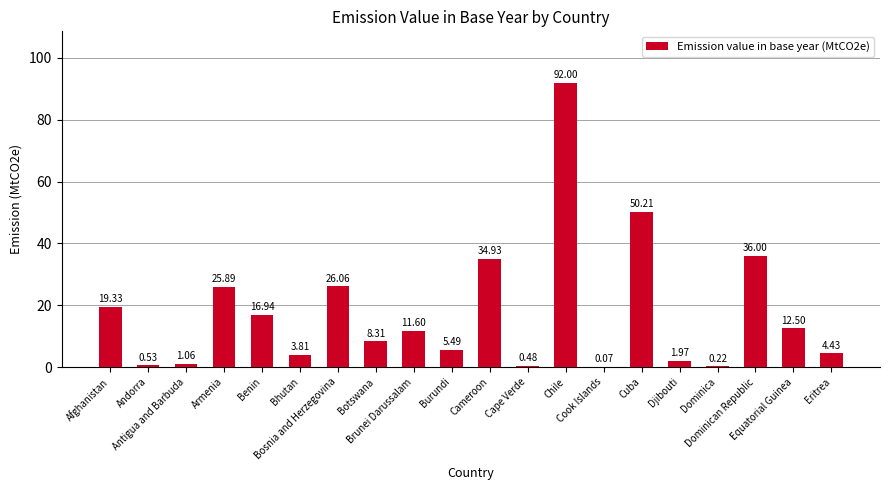

What is the sum of all values?

351.8